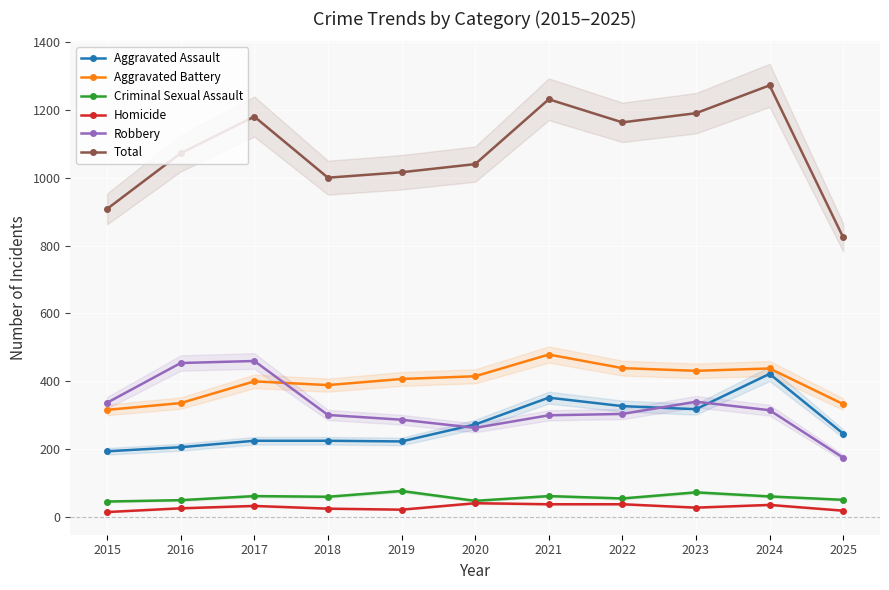

Which series has the widest spread of values?

Total